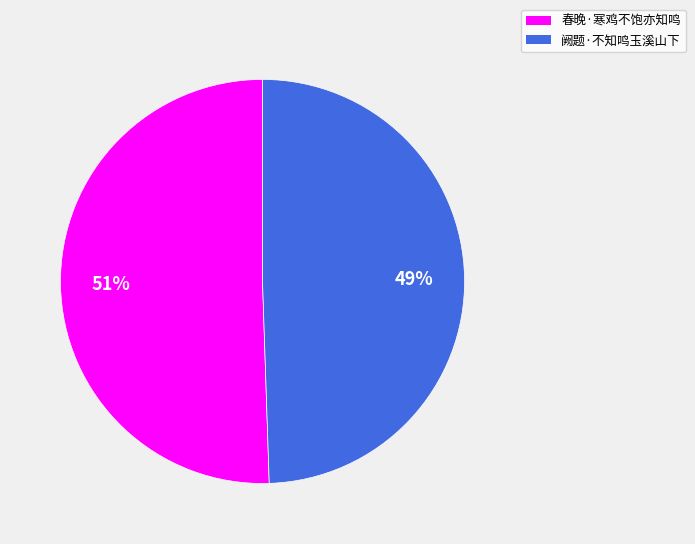

Does any single category account for the majority?

Yes